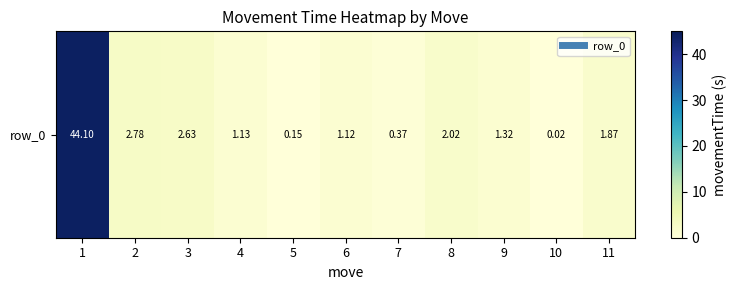

True or false: the data shows 1.3 at 9.

True